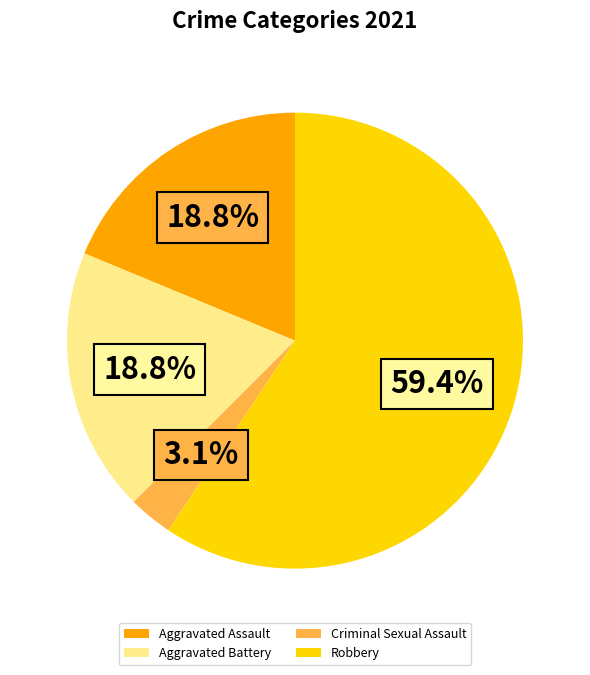

What portion of the pie excludes Criminal Sexual Assault?

96.9%